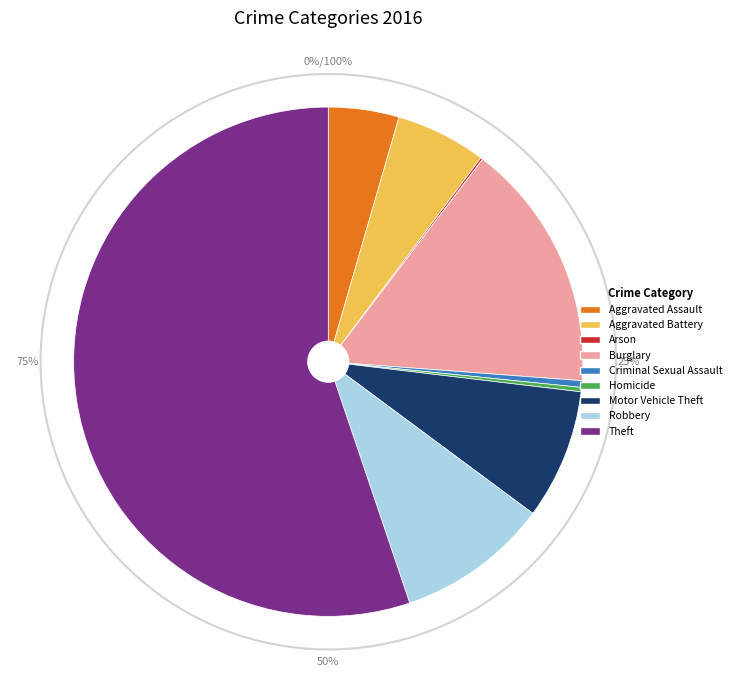

Count the number of slices in the pie.

9